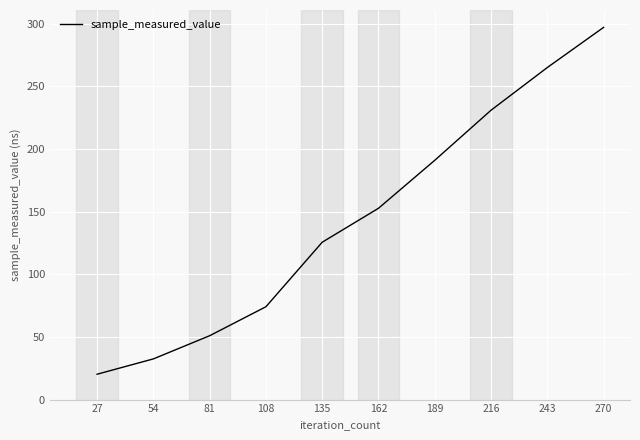

What is the smallest value displayed?

20.2